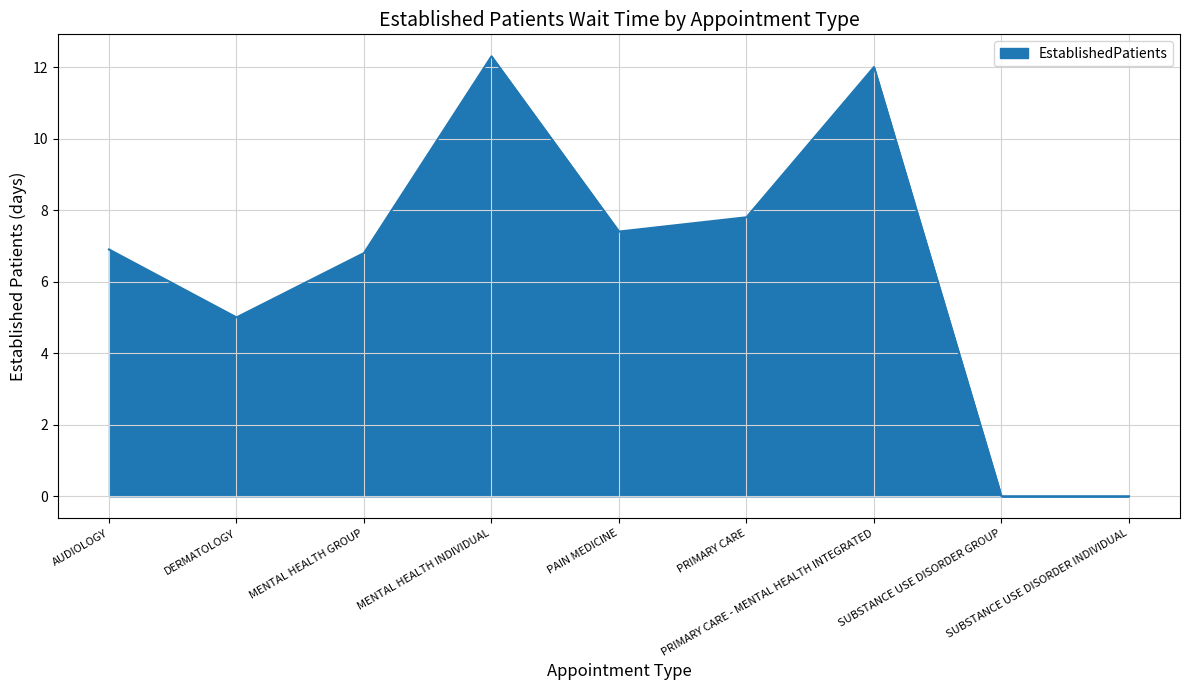

The value at PRIMARY CARE is 4.6. True or false?

False